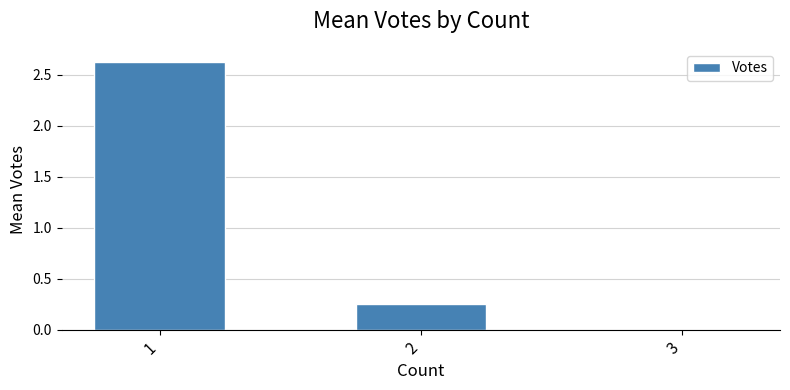

What is the sum of the values at 1 and 2?

2.9